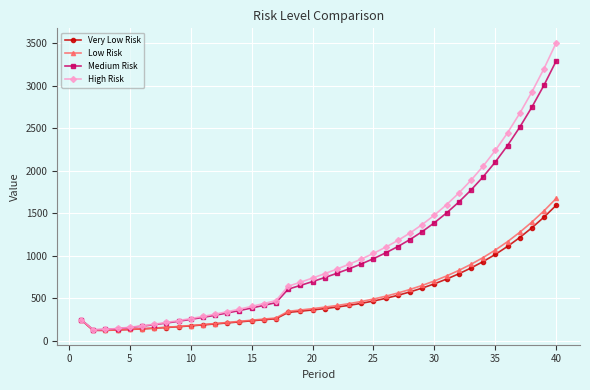

How many lines are shown in the chart?

4